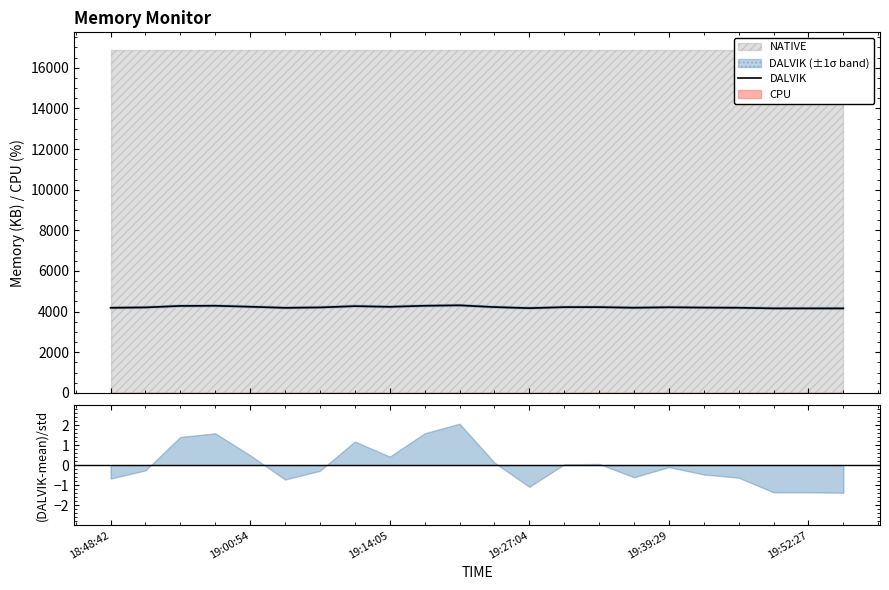

What is the maximum value for DALVIK?

4310